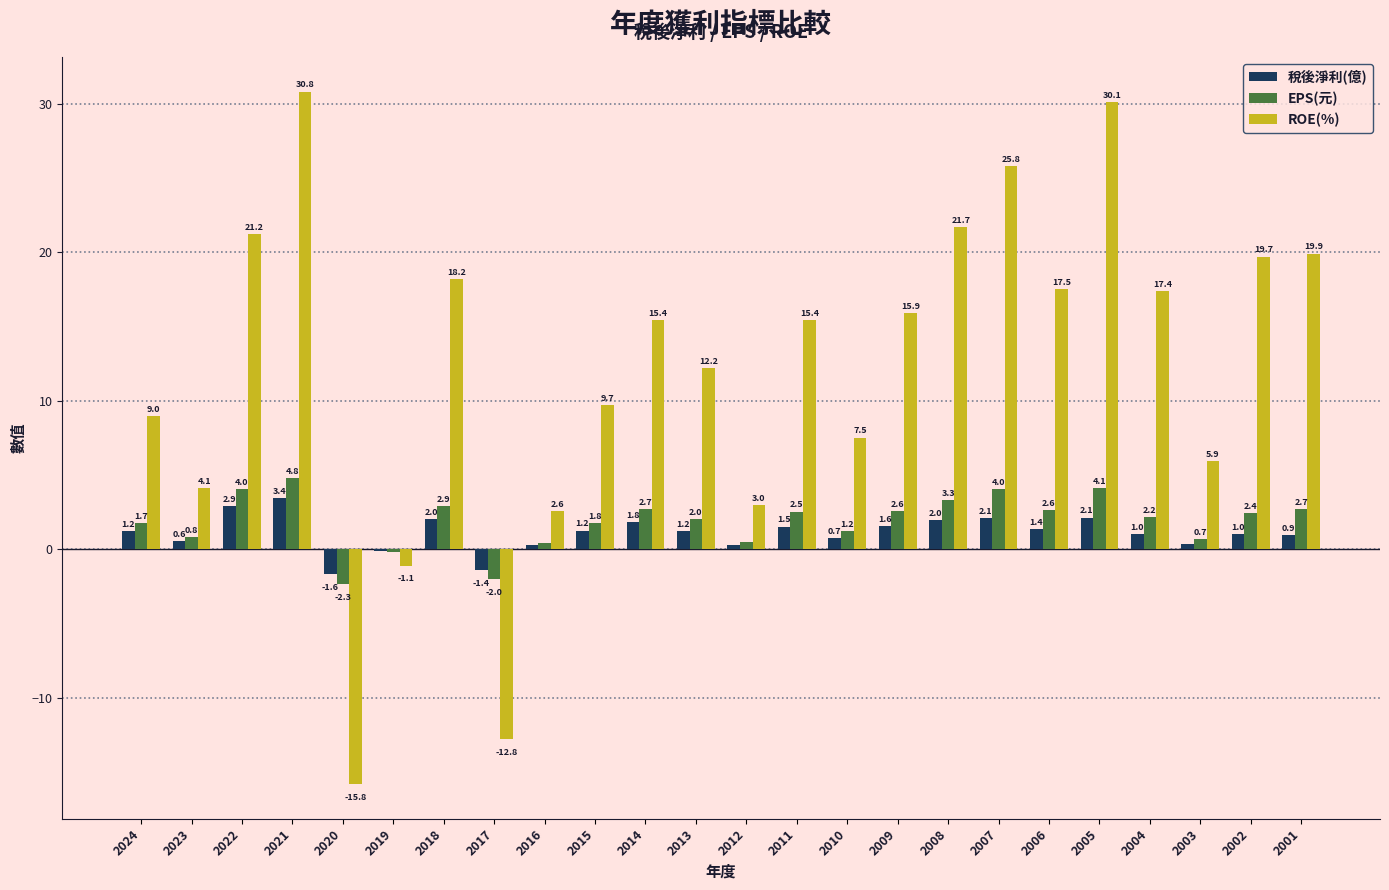

Which series has the largest total across all categories?

ROE(%)